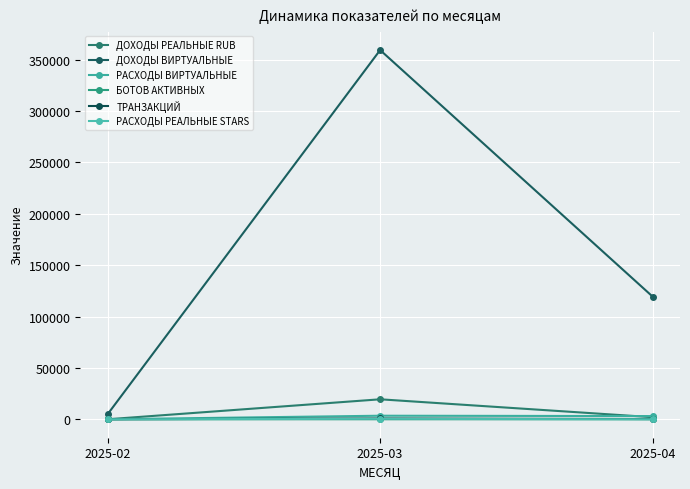

How many lines are shown in the chart?

6